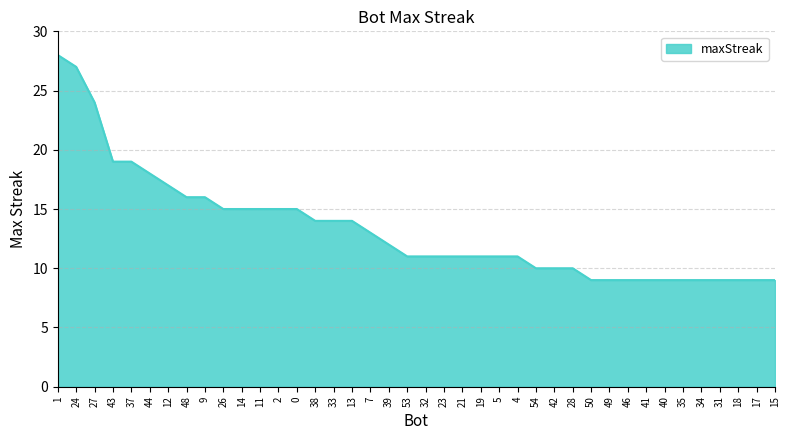

At which label does the data first exceed 11?

1